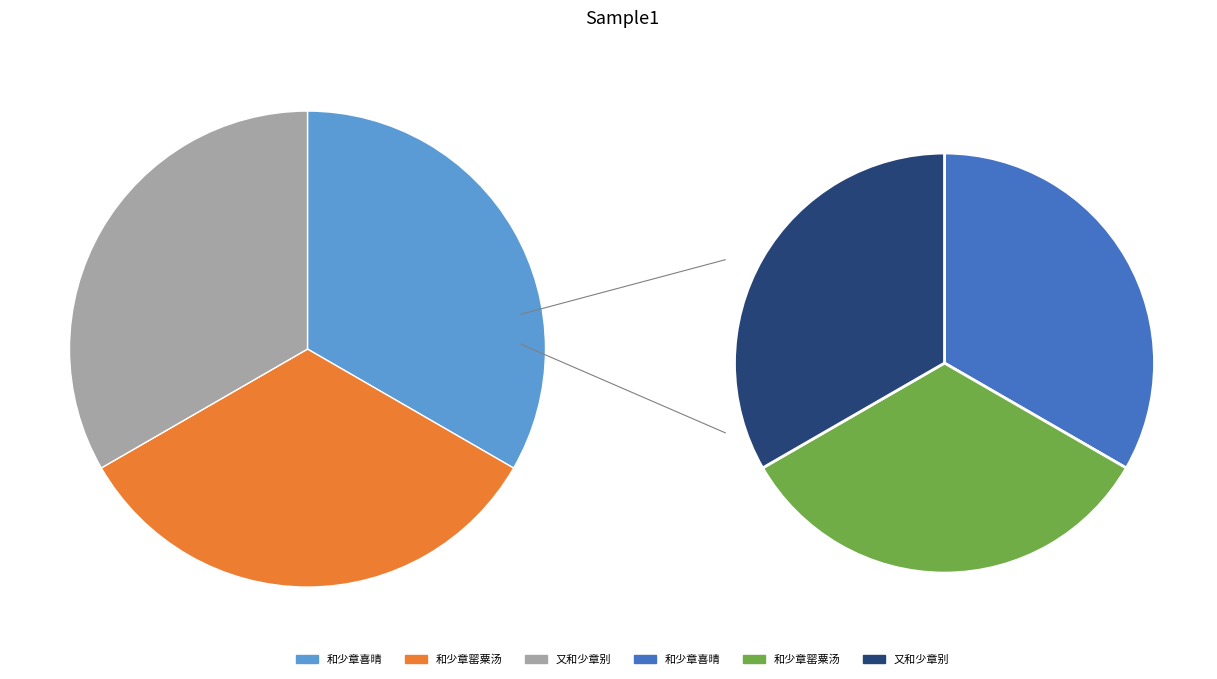

Which category has the smallest portion of the pie?

和少章喜晴